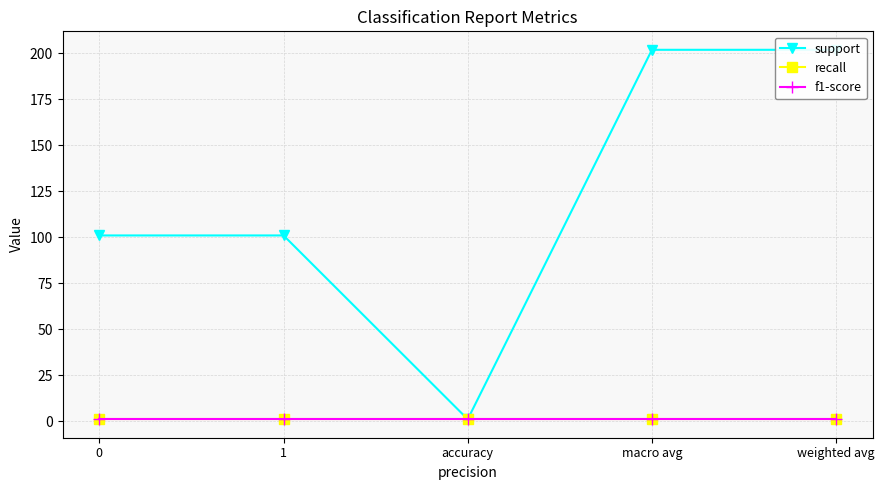

True or false: support and recall cross at least once.

False